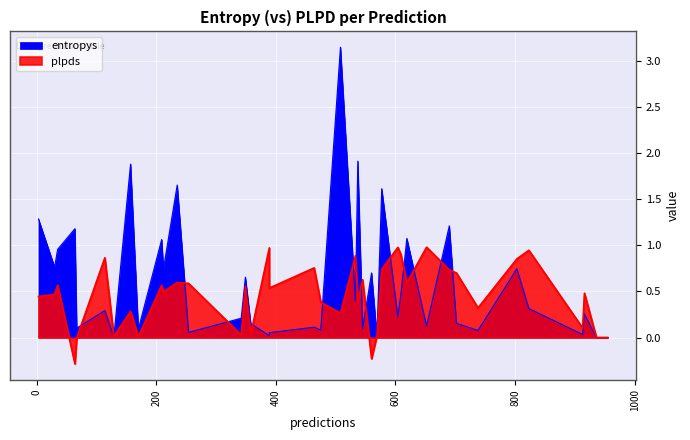

After their last crossing, which series has the higher values: plpds or entropys?

plpds